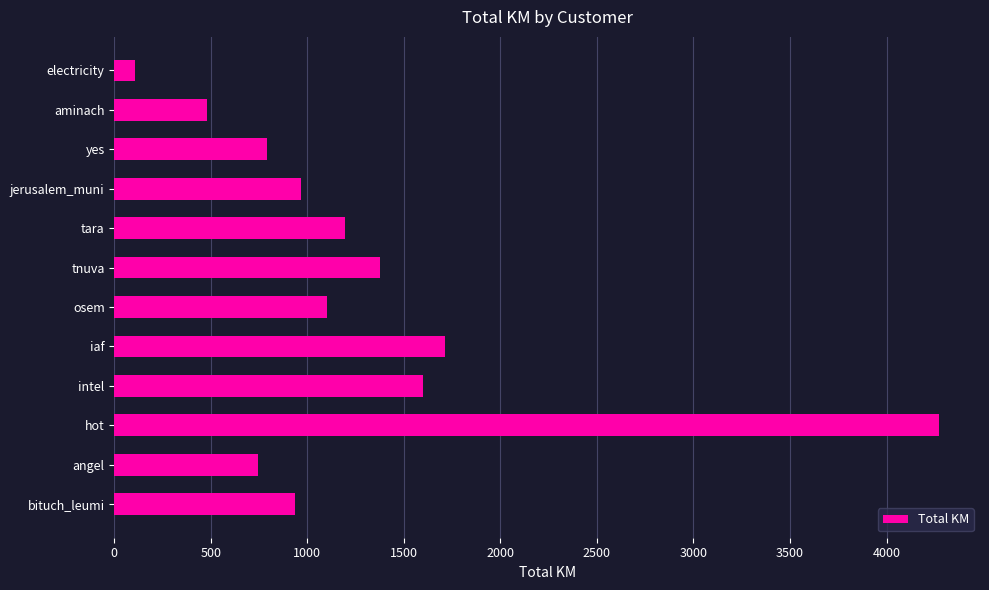

How many categories are shown in the chart?

12